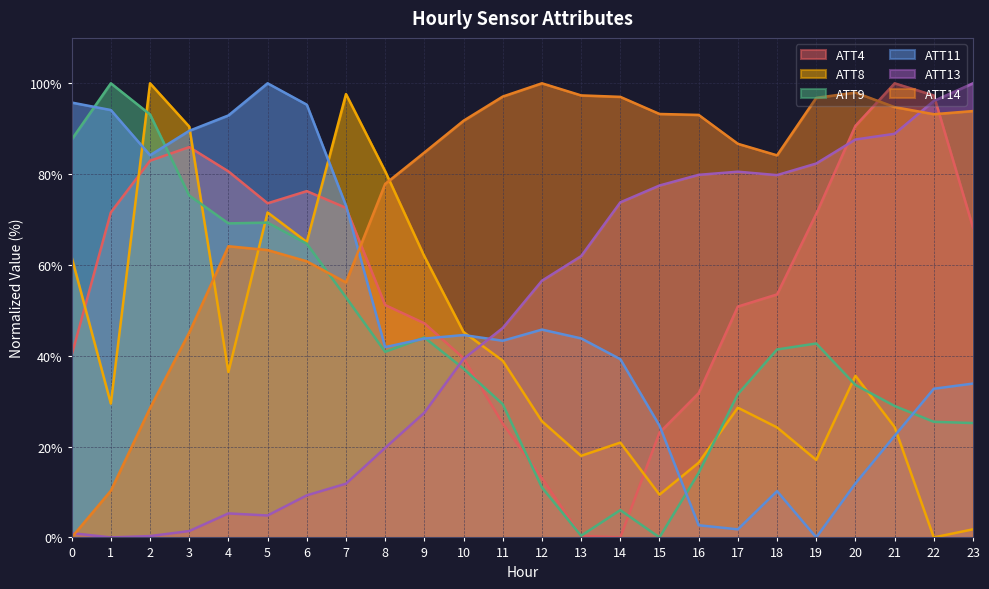

How many positive values does the ATT14 series have?

23